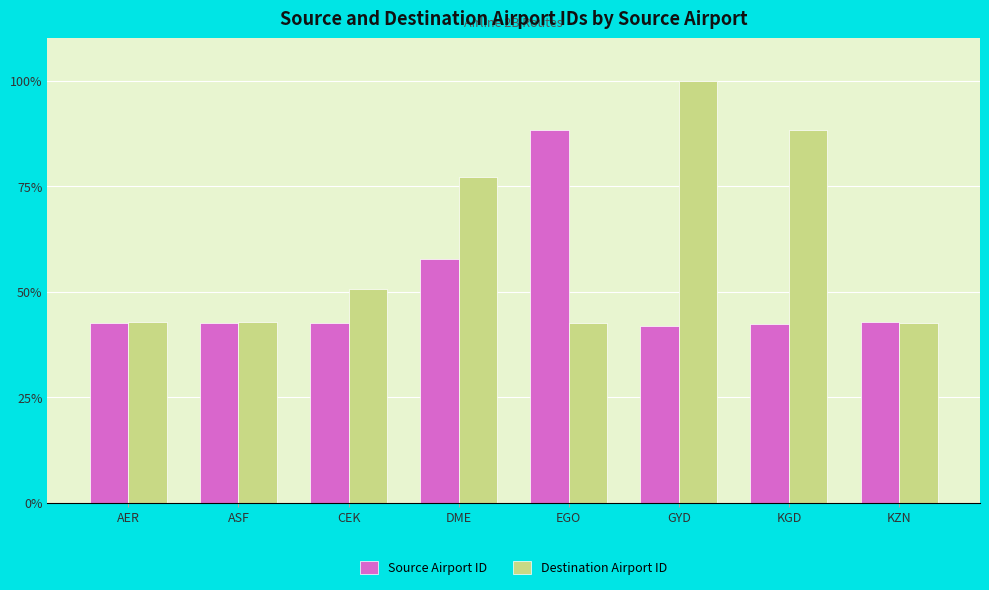

Rank the series by their maximum value, from highest to lowest.

Destination Airport ID, Source Airport ID